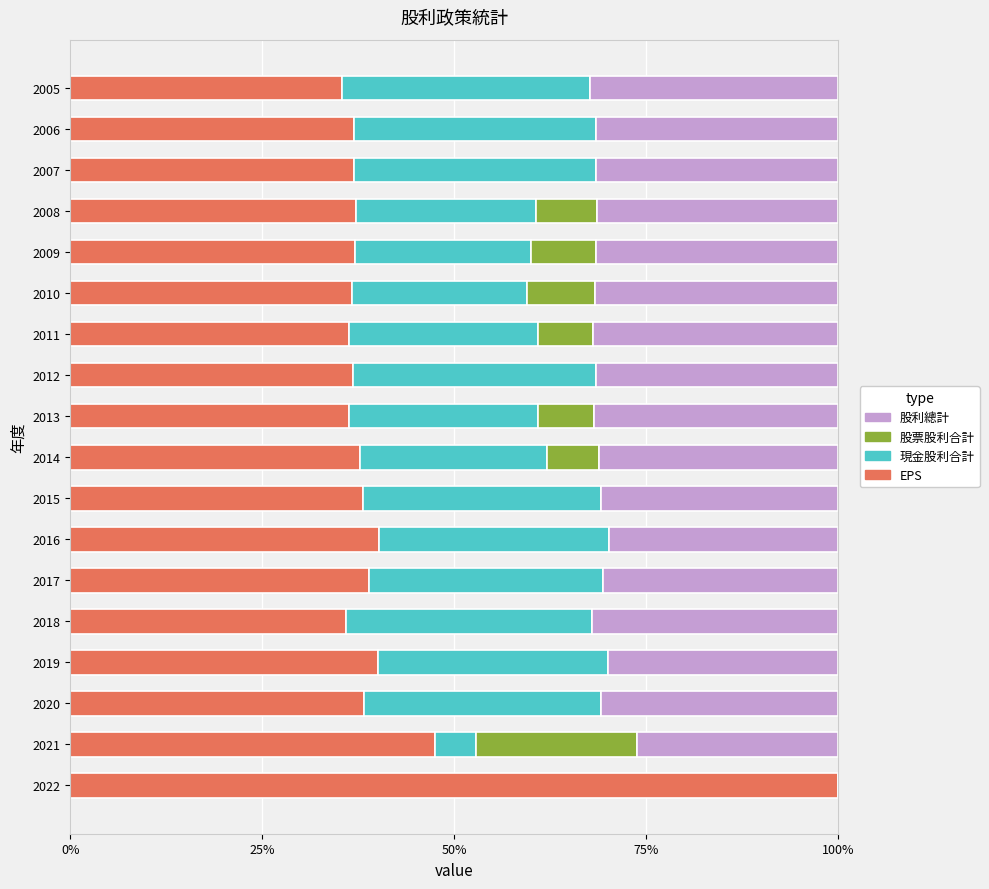

What is the highest value of the EPS series?

100.0